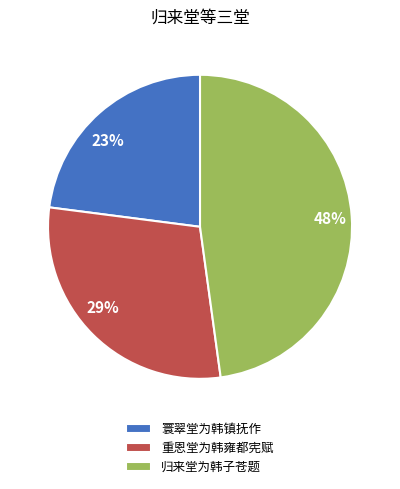

What is the ratio of the value at 23% to the value at 29%?

0.8